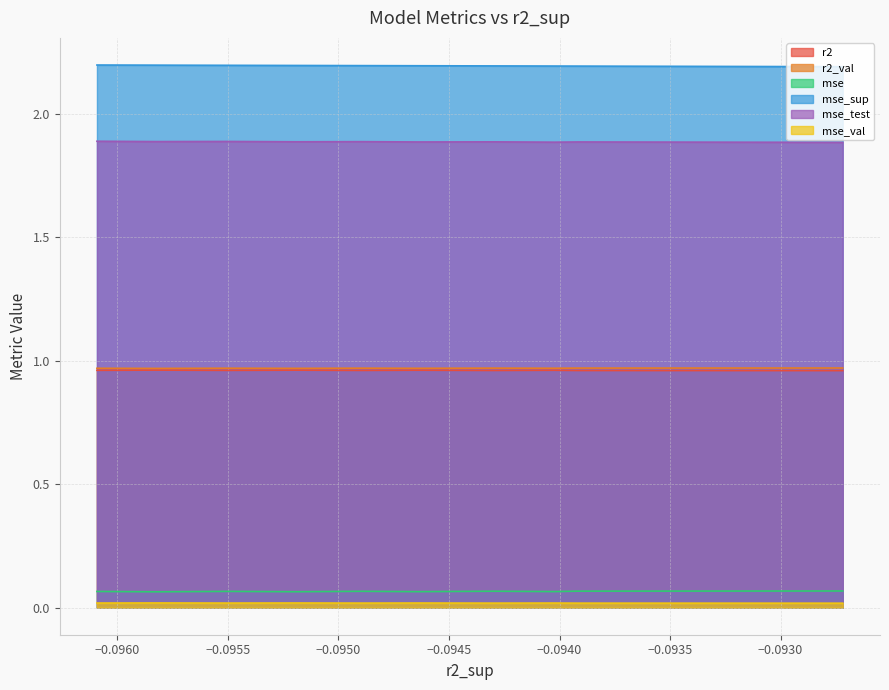

Count the r2 values in the range 0 to 1.

10